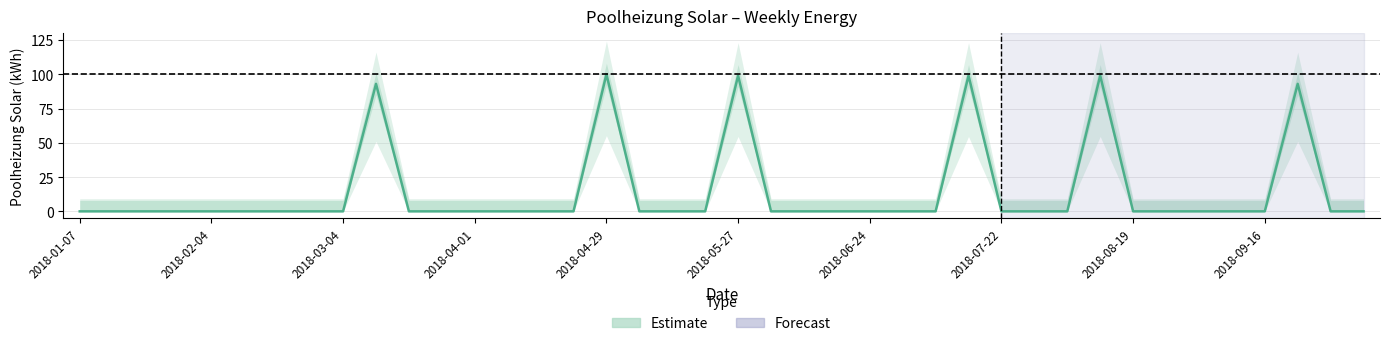

Is it true that the value at 13 is 54?

False